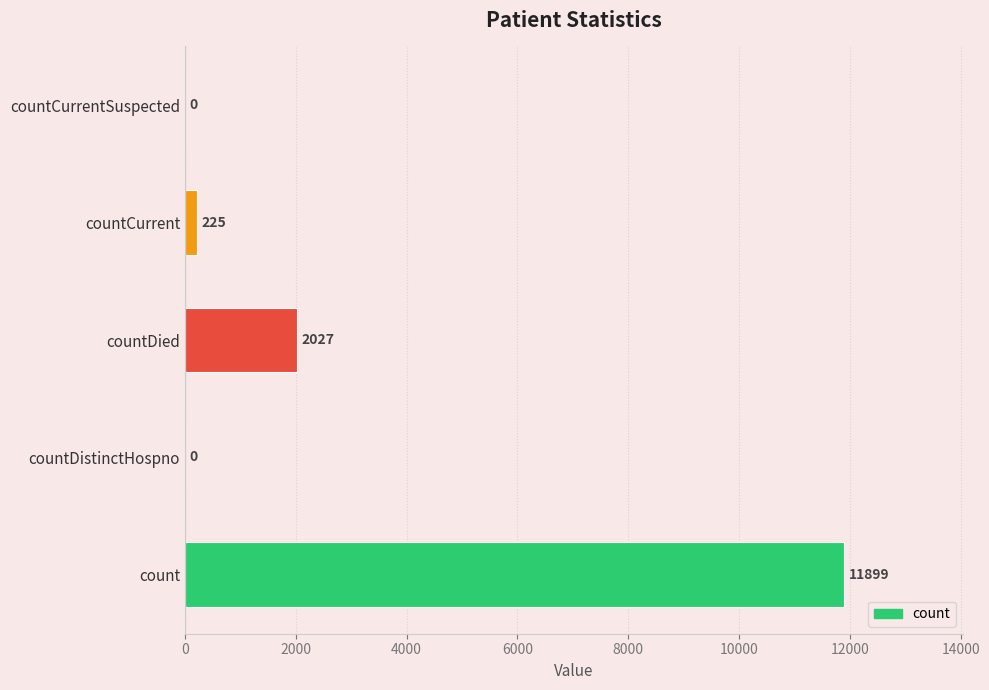

Reading bottom to top, list all the values displayed in this chart.

count=11899	countDistinctHospno=0	countDied=2027	countCurrent=225	countCurrentSuspected=0